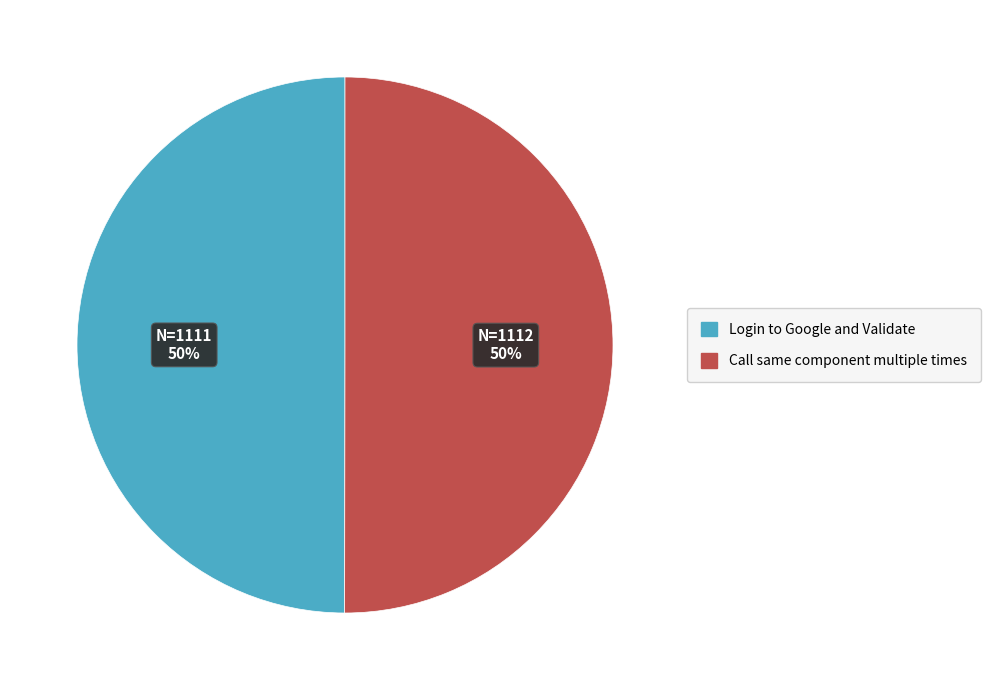

Approximately how many times larger is the value at Call same component multiple times compared to Login to Google and Validate?

1.0